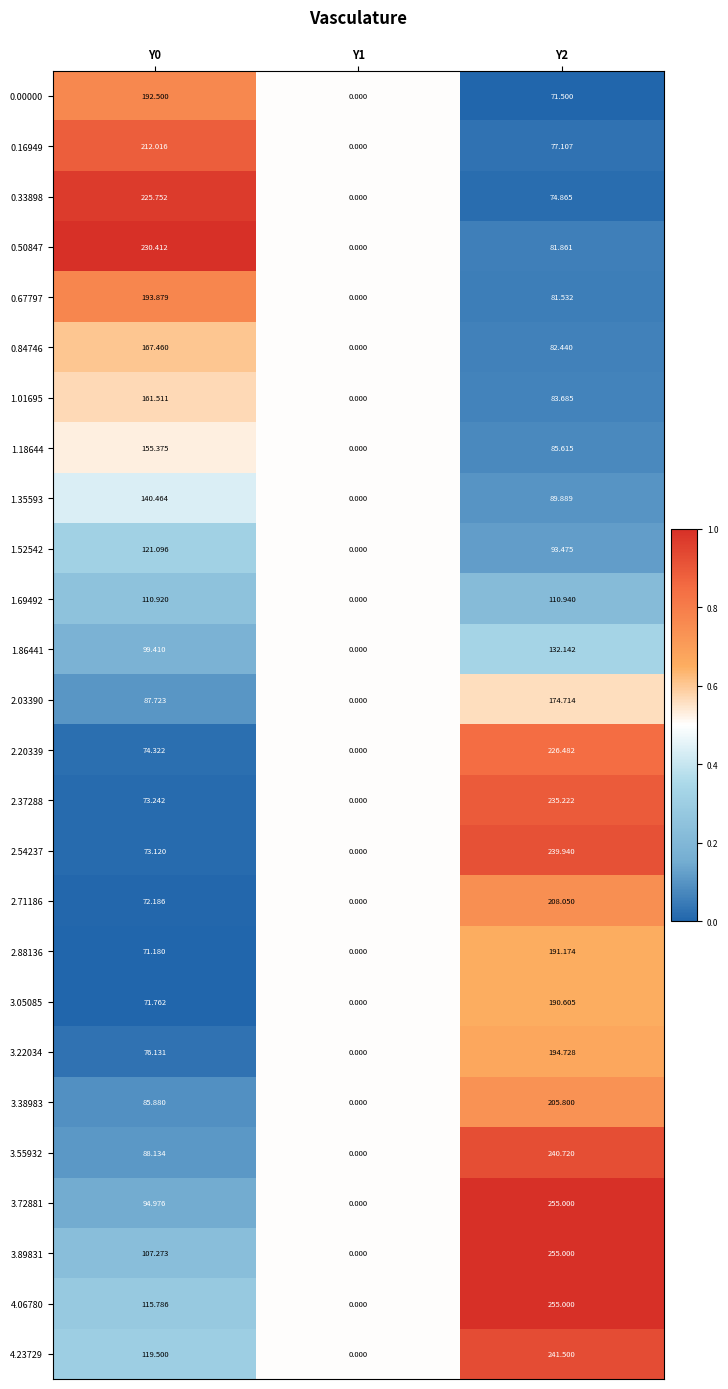

Is the value of 1.69492 at Y0 greater than the value of 0.50847 at Y0?

No